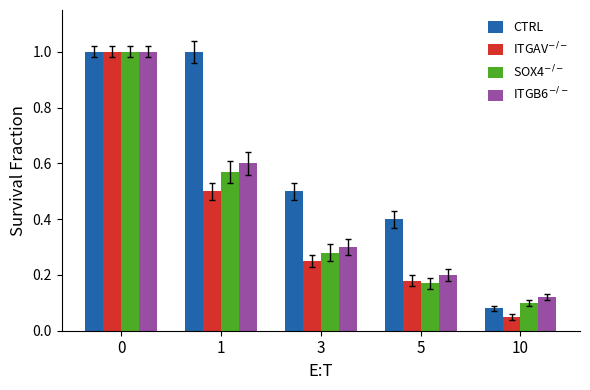

How many bars are there in total?

20